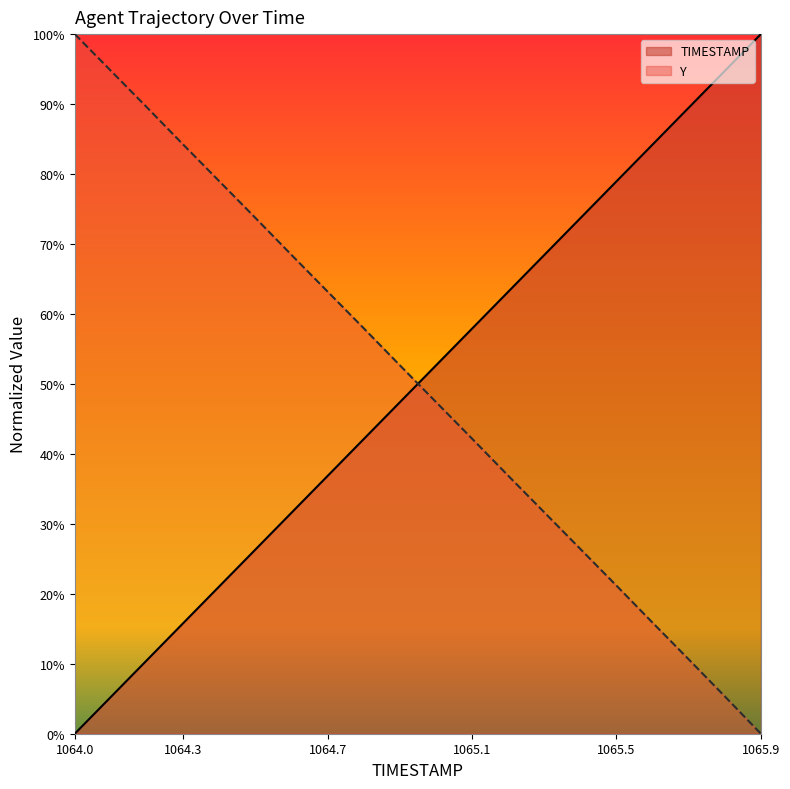

Rank the series by their average value, from lowest to highest.

TIMESTAMP, Y